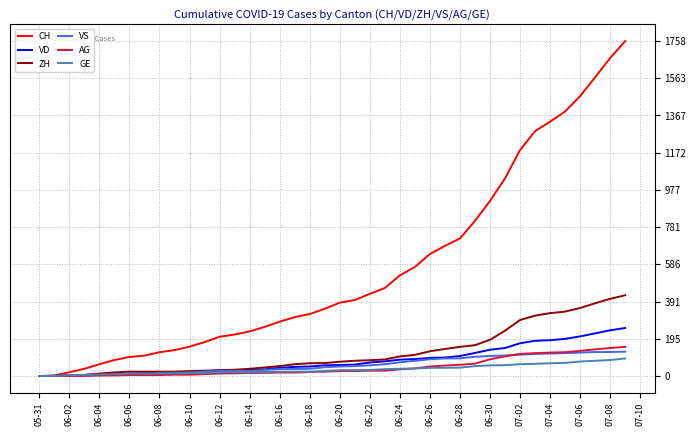

What is the greatest value displayed?

1758